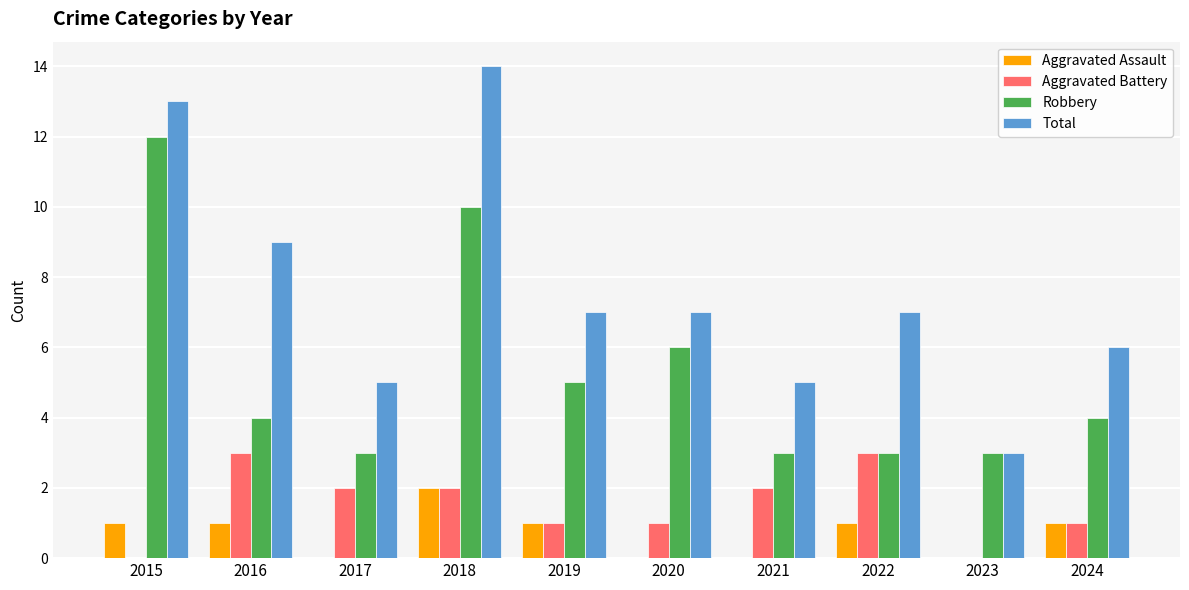

Reading left to right, what are all the values shown in this chart?

Aggravated Assault: 2015=1	2016=1	2017=0	2018=2	2019=1	2020=0	2021=0	2022=1	2023=0	2024=1
Aggravated Battery: 2015=0	2016=3	2017=2	2018=2	2019=1	2020=1	2021=2	2022=3	2023=0	2024=1
Robbery: 2015=12	2016=4	2017=3	2018=10	2019=5	2020=6	2021=3	2022=3	2023=3	2024=4
Total: 2015=13	2016=9	2017=5	2018=14	2019=7	2020=7	2021=5	2022=7	2023=3	2024=6